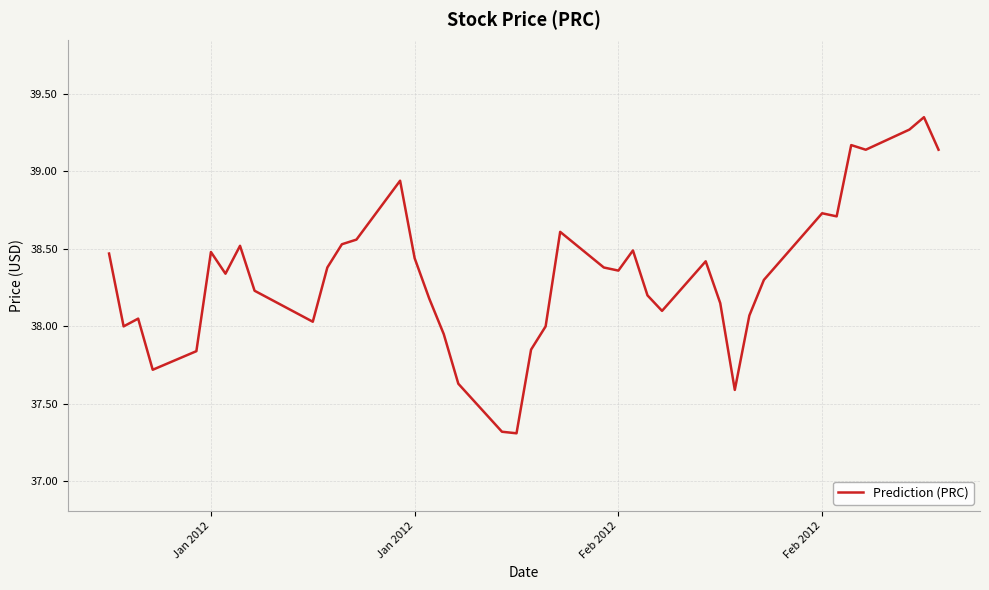

What is the smallest value displayed?

37.3